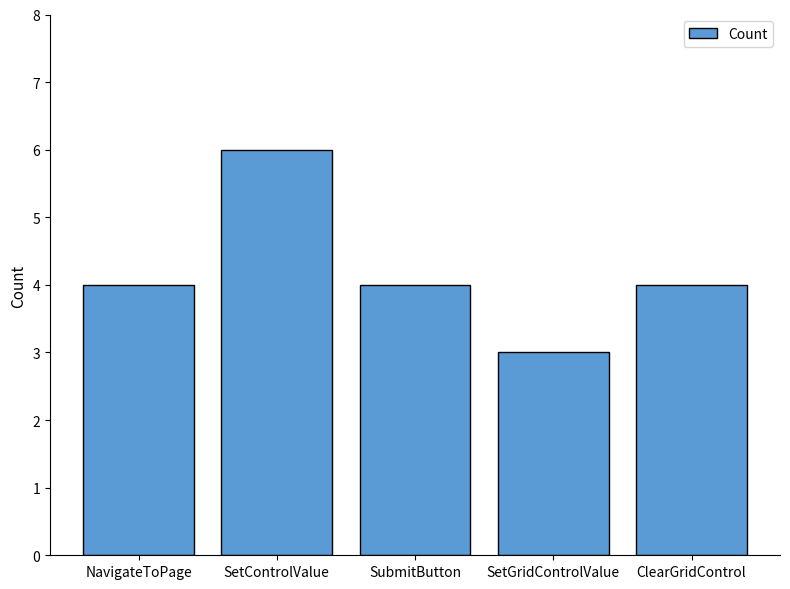

Are the bars grouped side by side (vs. stacked)?

No